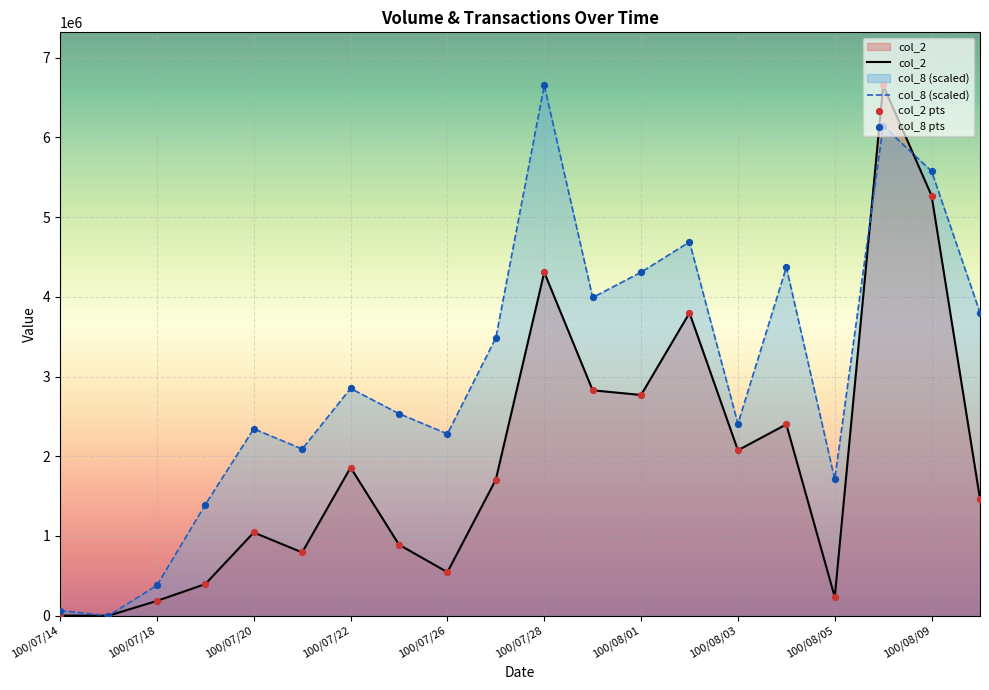

What are all the series names shown in the legend?

col_2, col_8